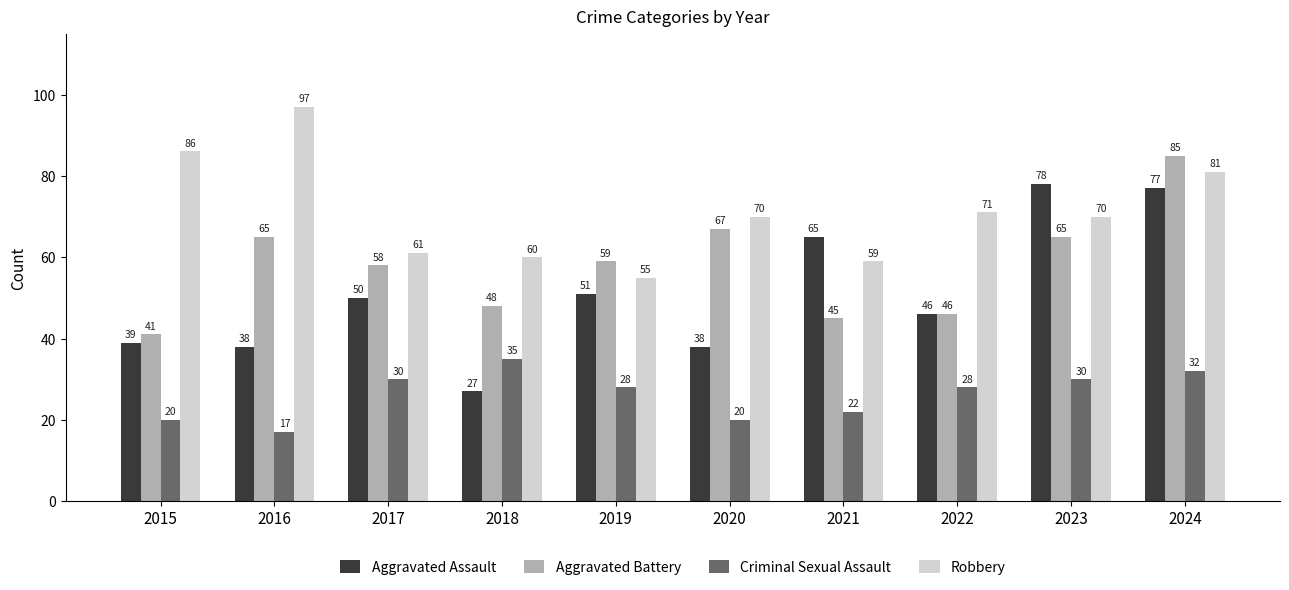

Which series has the largest range (max minus min)?

Aggravated Assault